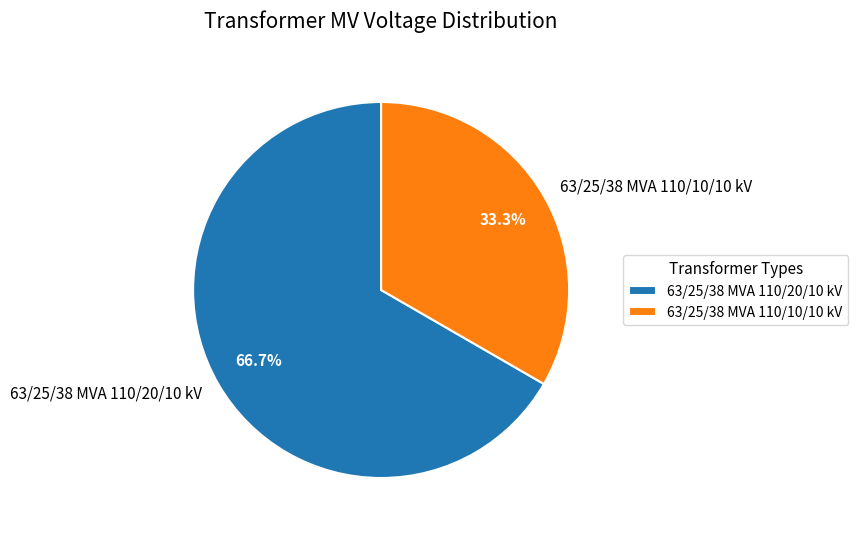

What percentage is the 63/25/38 MVA 110/20/10 kV slice, to the nearest percent?

67%